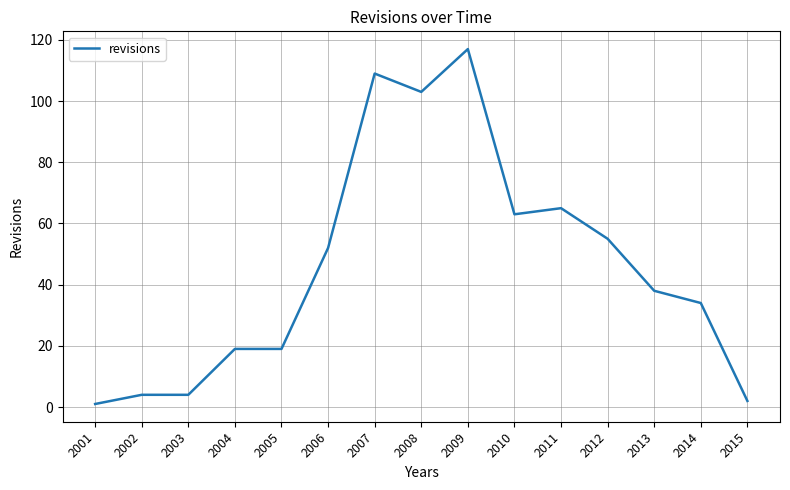

Reading left to right, what are all the values shown in this chart?

2001=1	2002=4	2003=4	2004=19	2005=19	2006=52	2007=109	2008=103	2009=117	2010=63	2011=65	2012=55	2013=38	2014=34	2015=2